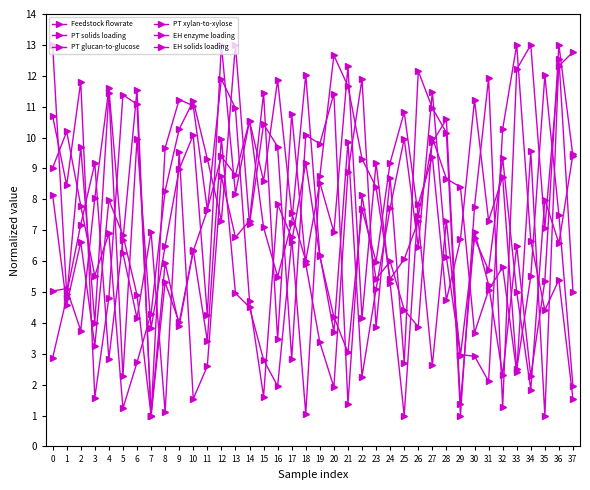

What is the maximum value for EH enzyme loading?

13.0